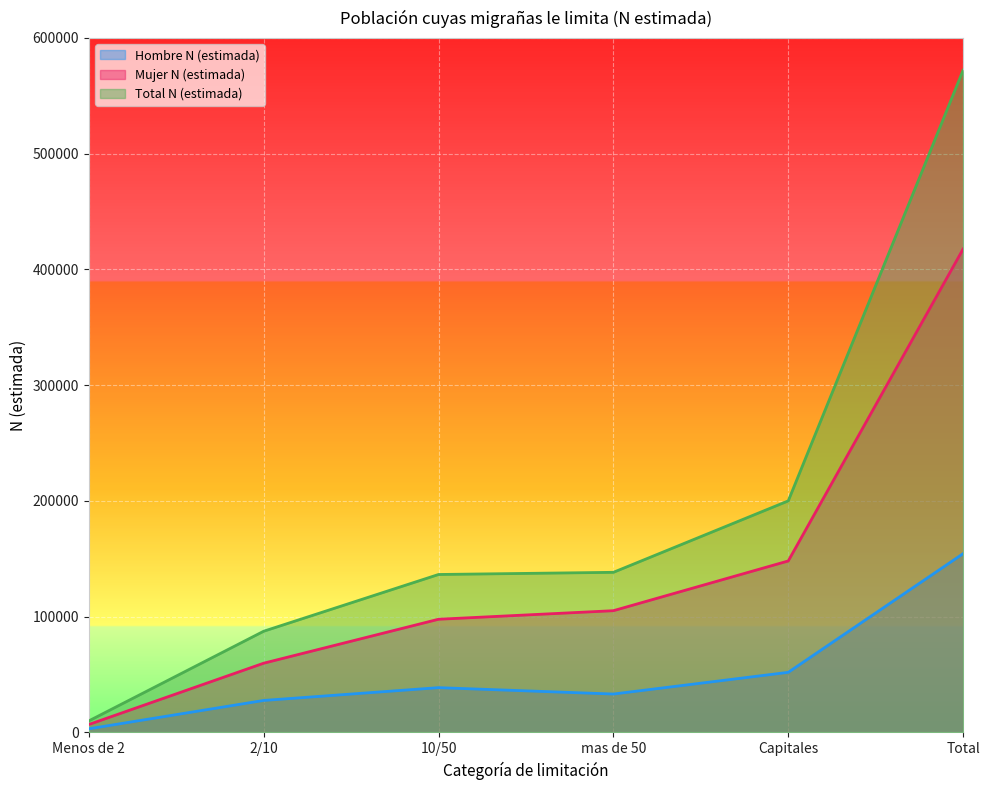

At how many categories does at least one series exceed 205510?

1